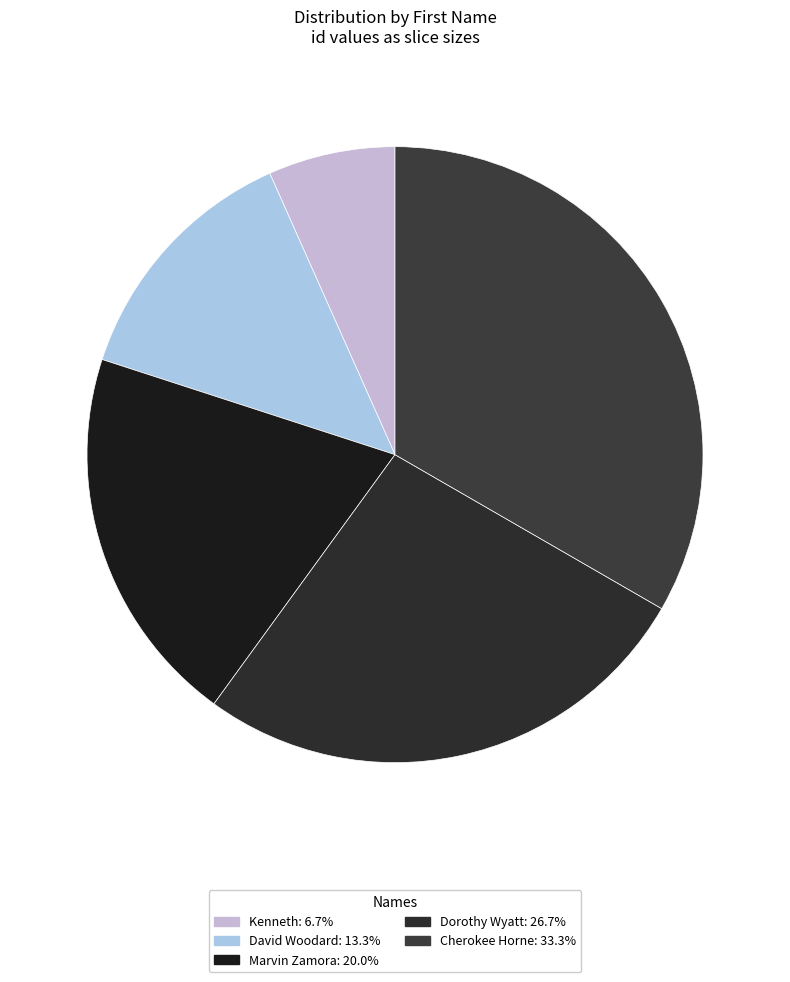

To the nearest percent, what is the difference between the largest and smallest slice percentages?

27%